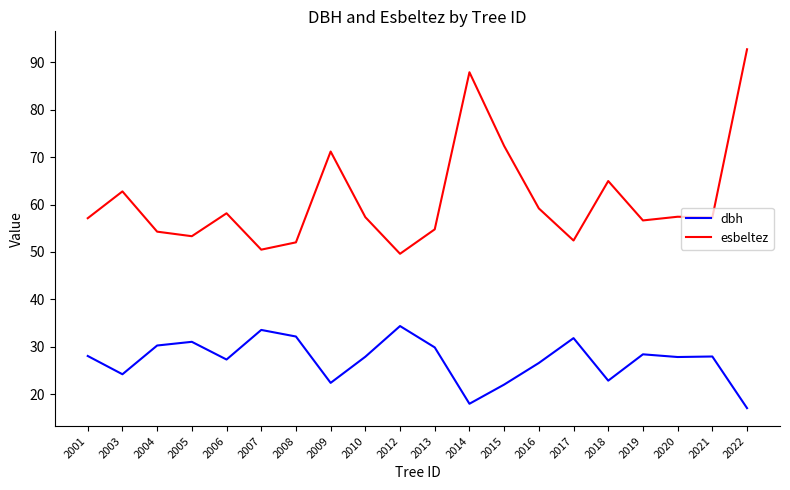

Is it true that esbeltez equals 16.3 at 2017?

False